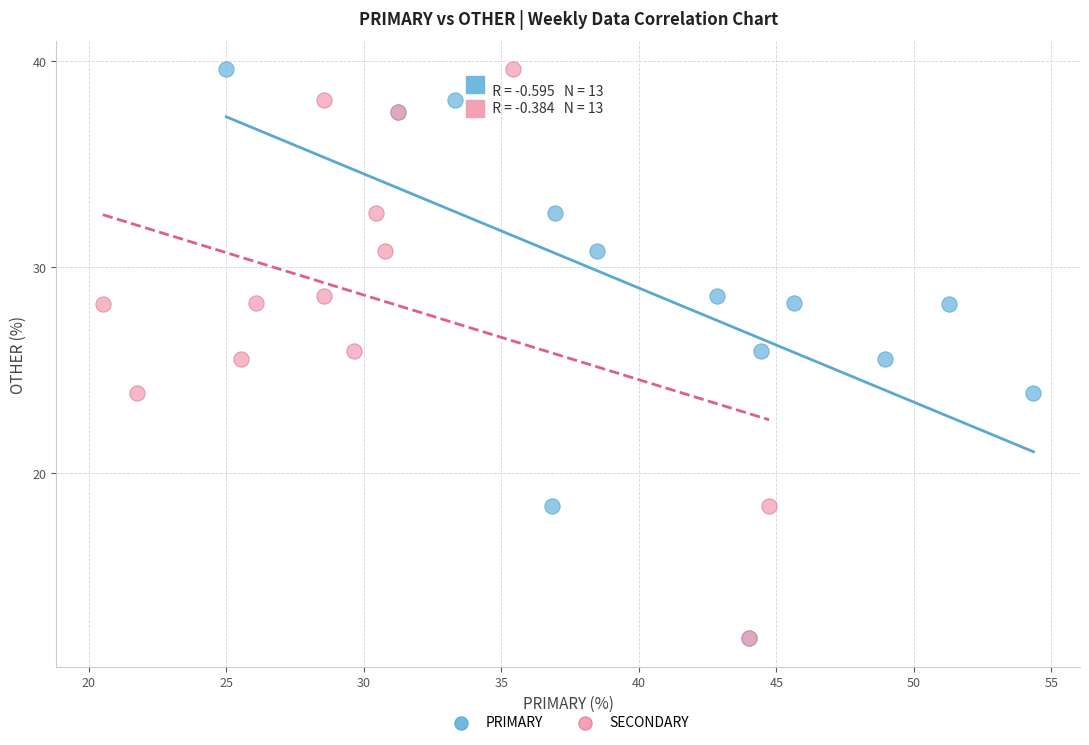

What are all the series names shown in the legend?

PRIMARY, SECONDARY